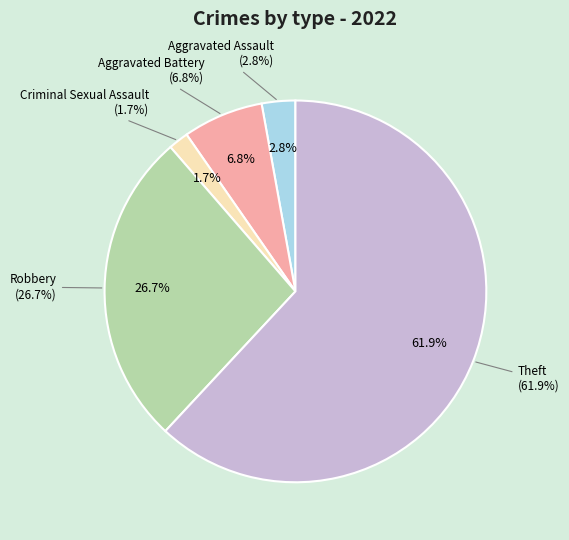

What percentage is the Criminal Sexual Assault slice, to the nearest percent?

2%